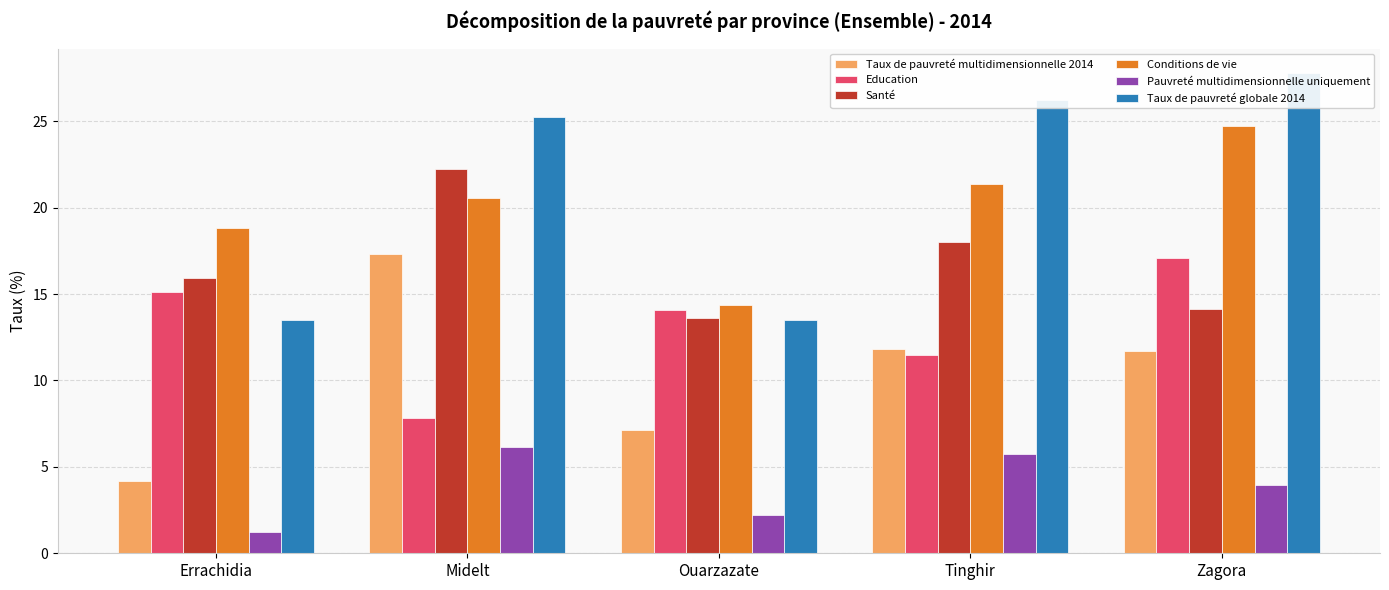

What position from the left is Tinghir?

4